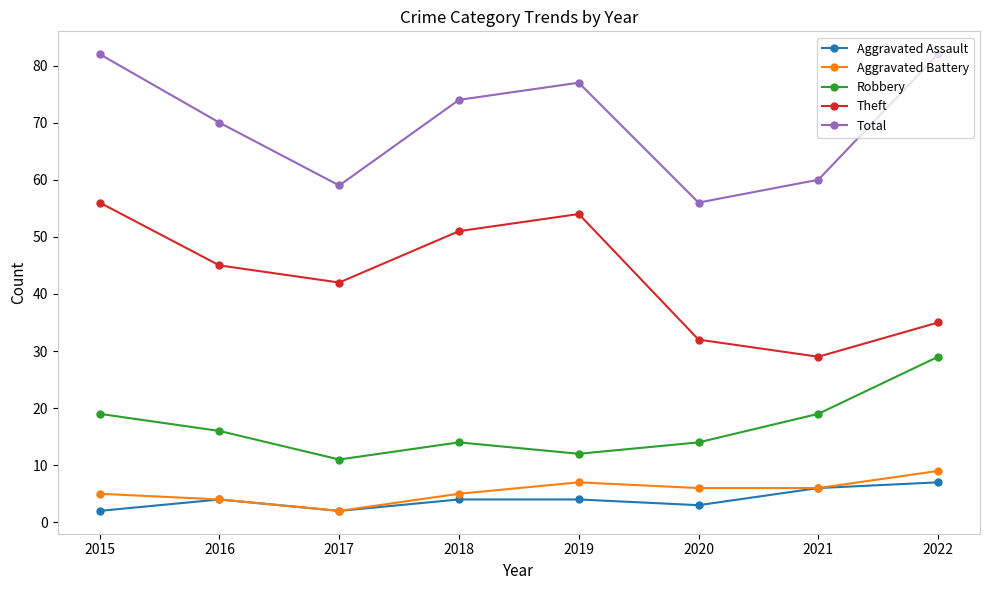

At which category does Robbery reach its first local valley?

2017